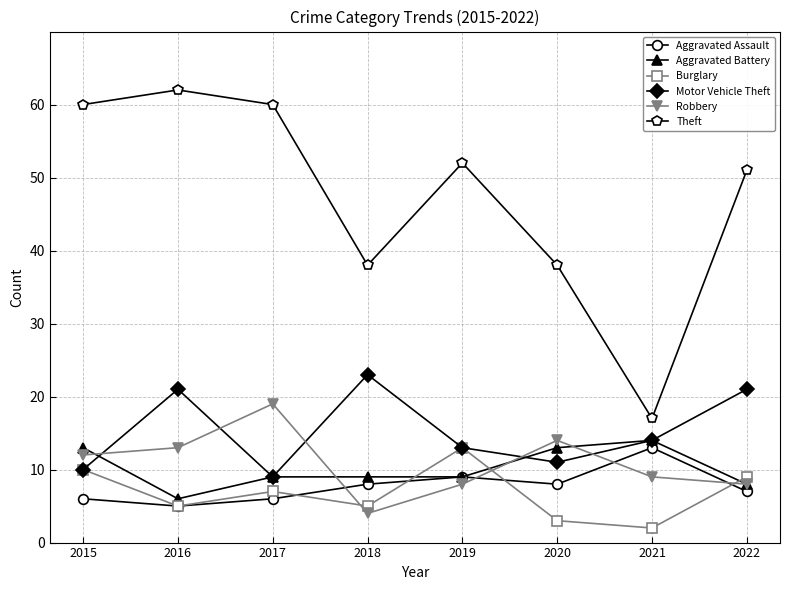

True or false: Theft and Burglary cross at least once.

False